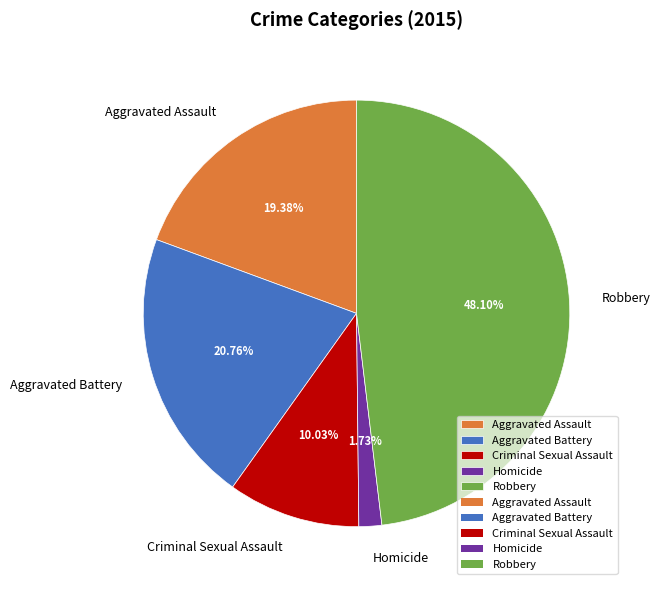

Which category has the smallest portion of the pie?

Homicide